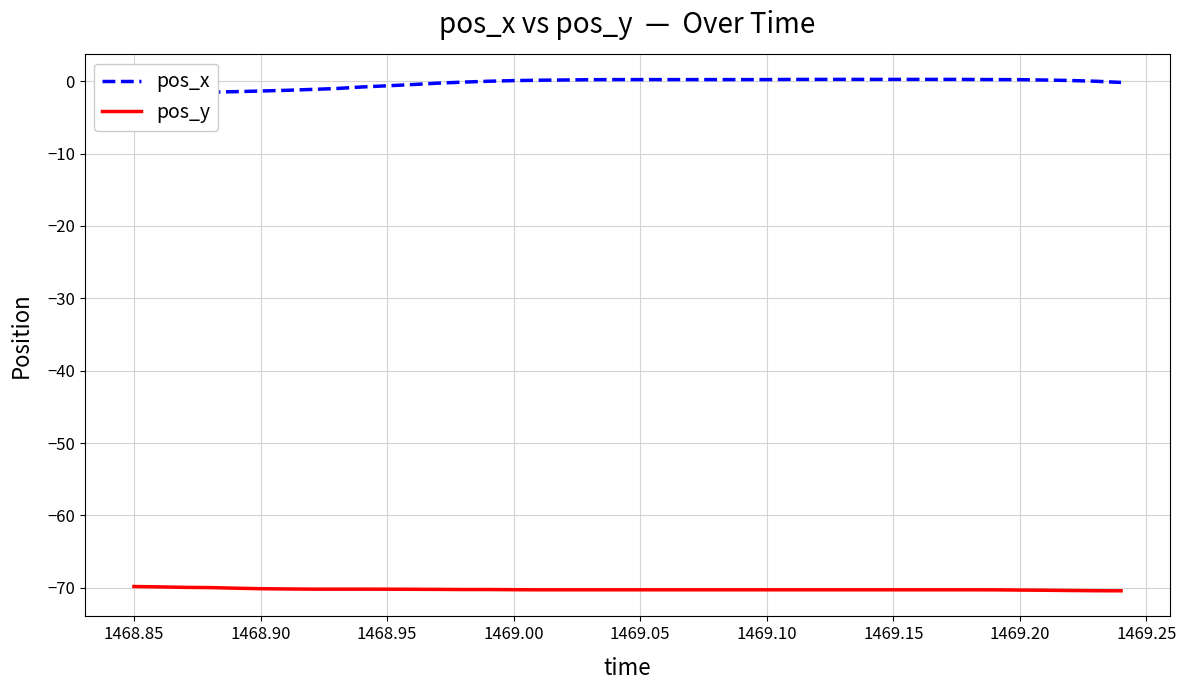

What is the minimum value for pos_y?

-70.4